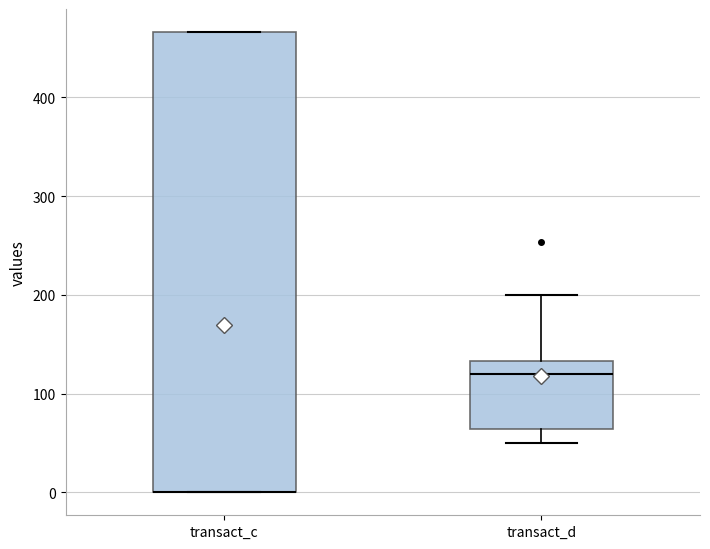

Reading left to right, read every box against the y-axis: the position of its median line, the range the box covers, and the ends of its whiskers. The values are not printed on the chart, so give them approximately, as read against the axis.

transact_c: median 0 (drawn on the box's lower edge), box 0 to 470, whiskers 0 to 470
transact_d: median 120, box 60 to 130, whiskers 50 to 200